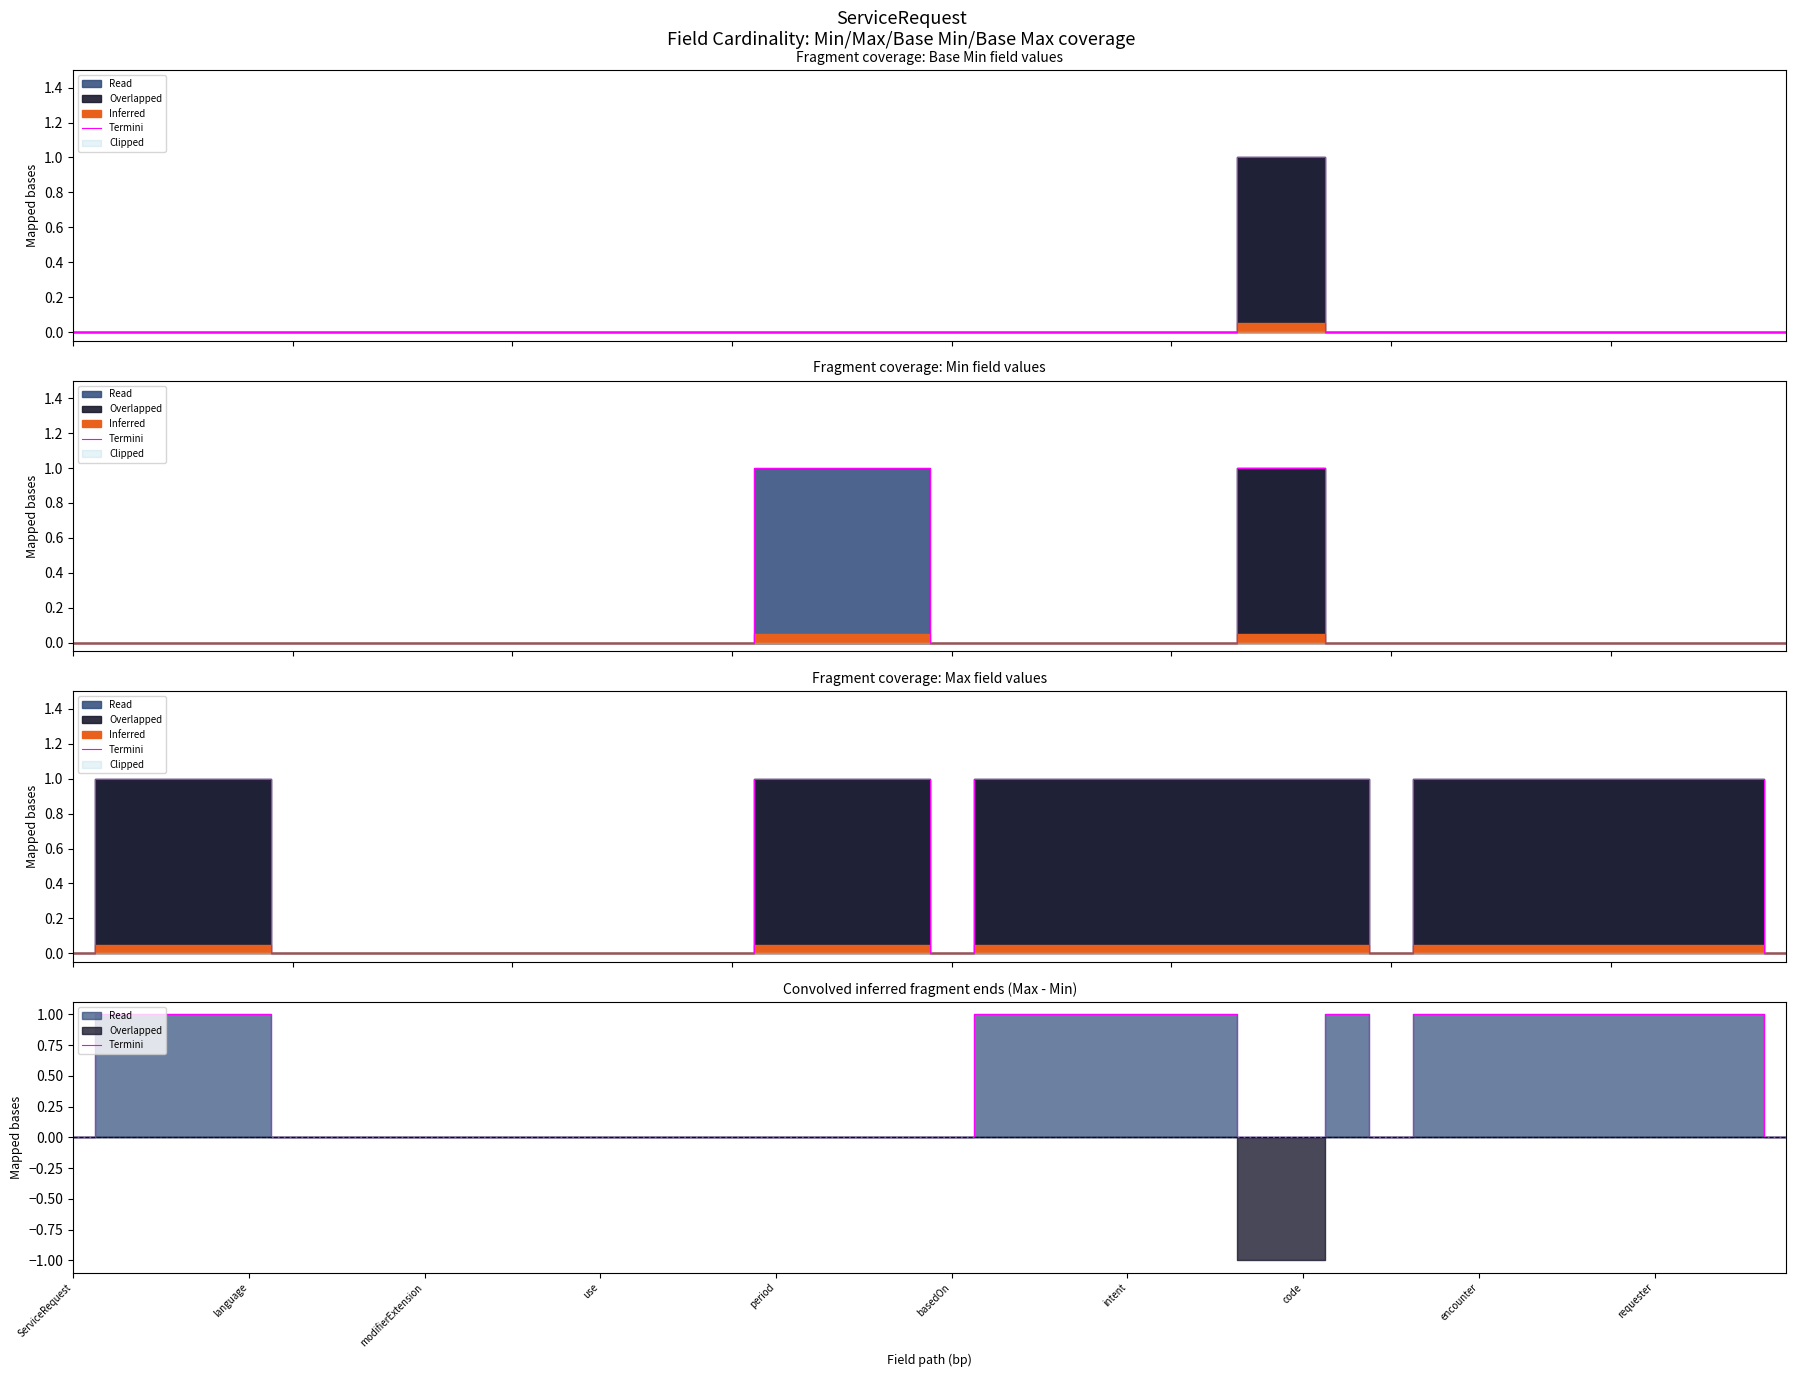

Which label corresponds to the smallest value in the chart?

ServiceRequest